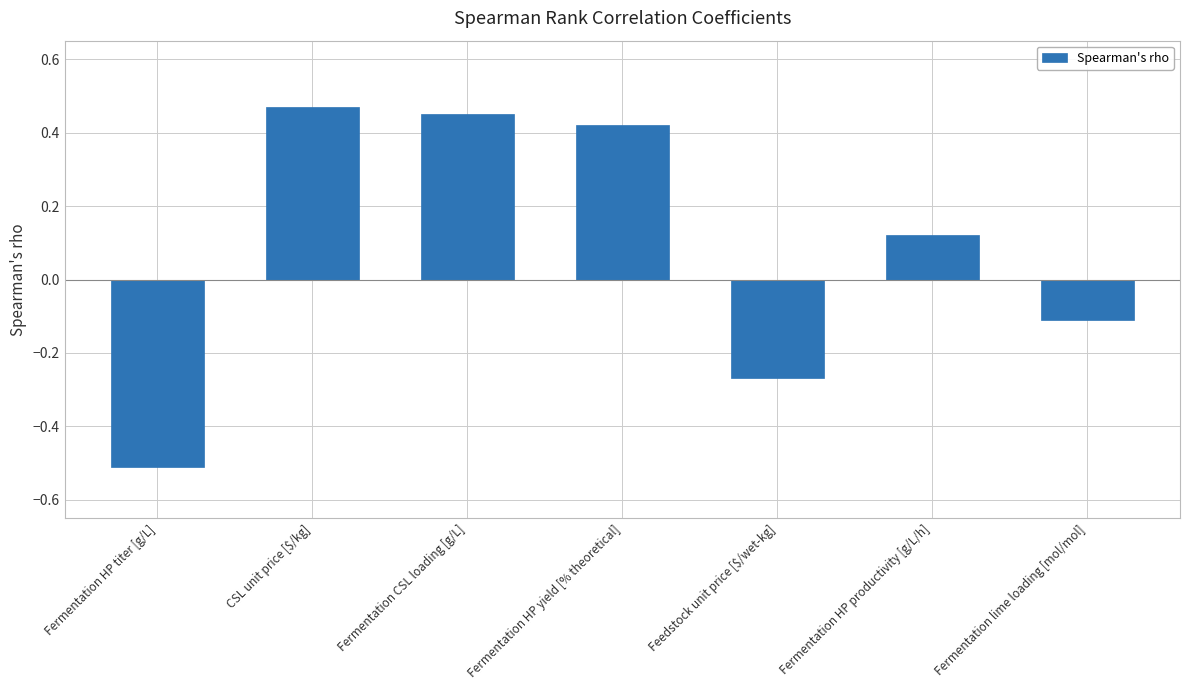

Which category has the lowest value across all series?

Fermentation HP titer [g/L]